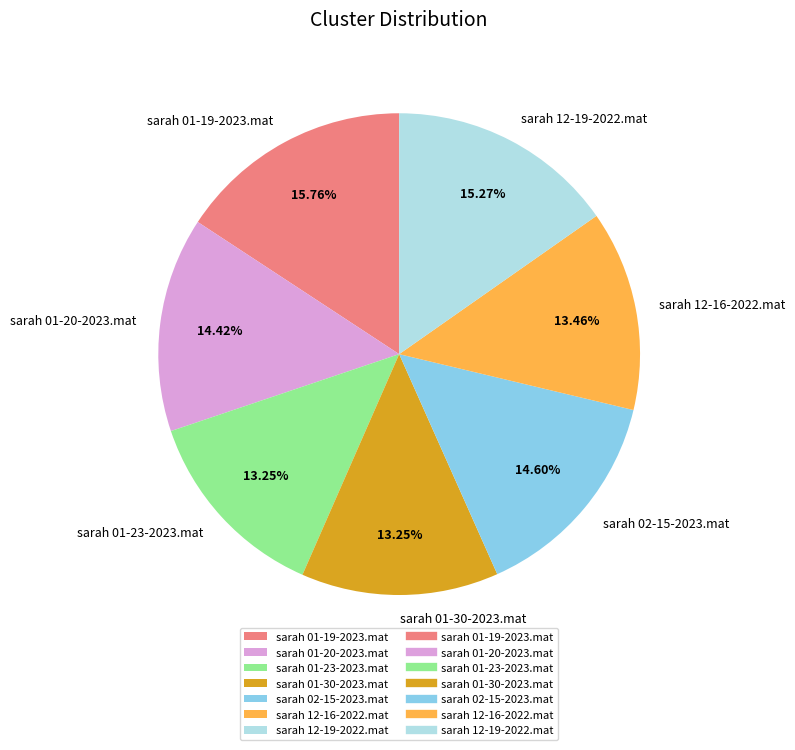

True or false: sarah 12-16-2022.mat accounts for 3% of the total.

False